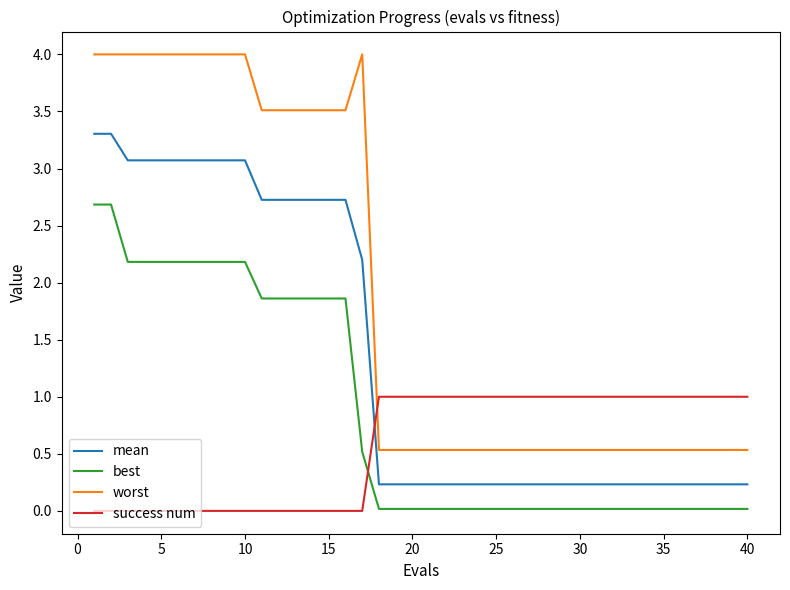

Rank the series by their average value, from lowest to highest.

success num, best, mean, worst